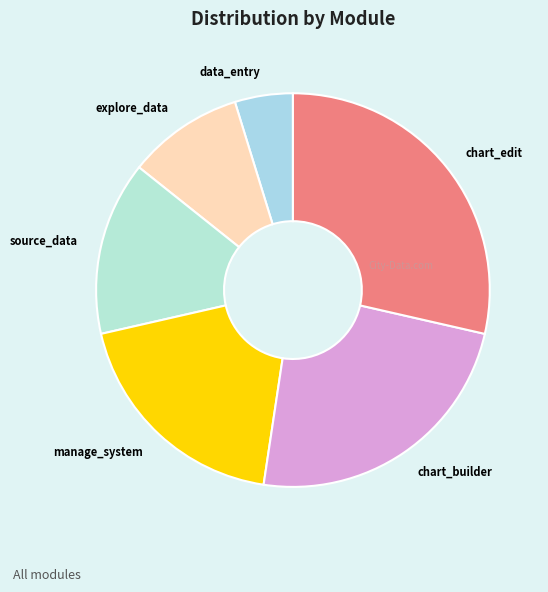

Combined, do source_data and chart_builder account for over 50%?

No